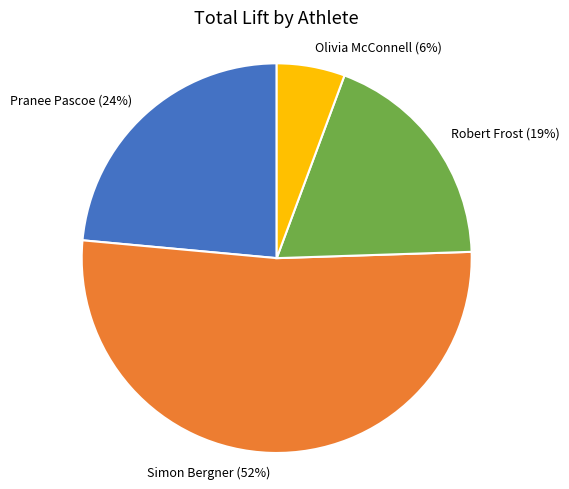

Which category has the biggest portion of the pie?

Simon Bergner